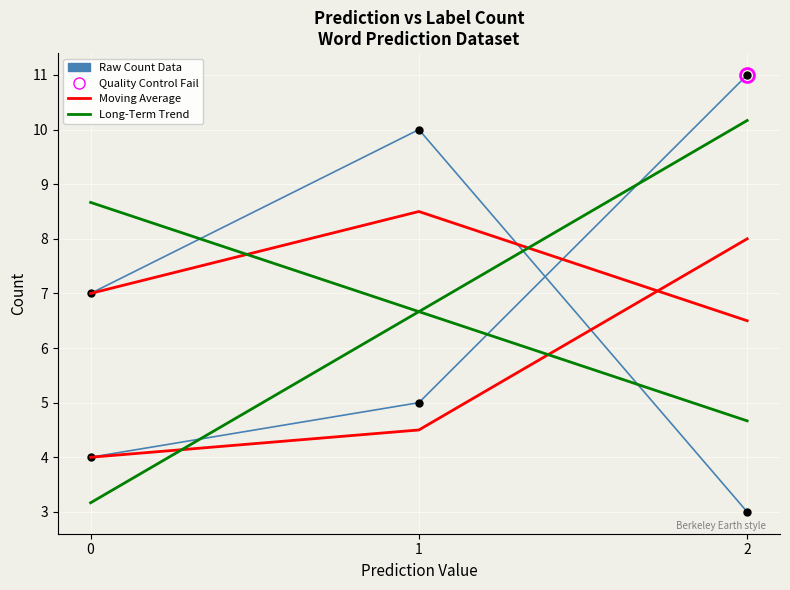

Which label corresponds to the largest value in the chart?

2